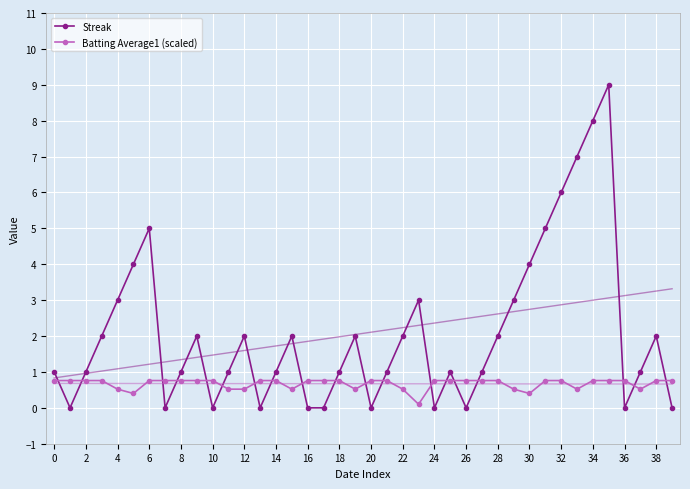

Reading left to right, what are all the values shown in this chart?

Streak: 1.0	0.0	1.0	2.0	3.0	4.0	5.0	0.0	1.0	2.0	0.0	1.0	2.0	0.0	1.0	2.0	0.0	0.0	1.0	2.0	0.0	1.0	2.0	3.0	0.0	1.0	0.0	1.0	2.0	3.0	4.0	5.0	6.0	7.0	8.0	9.0	0.0	1.0	2.0	0.0
Batting Average1 (scaled): 0.8	0.8	0.8	0.8	0.5	0.4	0.8	0.8	0.8	0.8	0.8	0.5	0.5	0.8	0.8	0.5	0.8	0.8	0.8	0.5	0.8	0.8	0.5	0.1	0.8	0.8	0.8	0.8	0.8	0.5	0.4	0.8	0.8	0.5	0.8	0.8	0.8	0.5	0.8	0.8